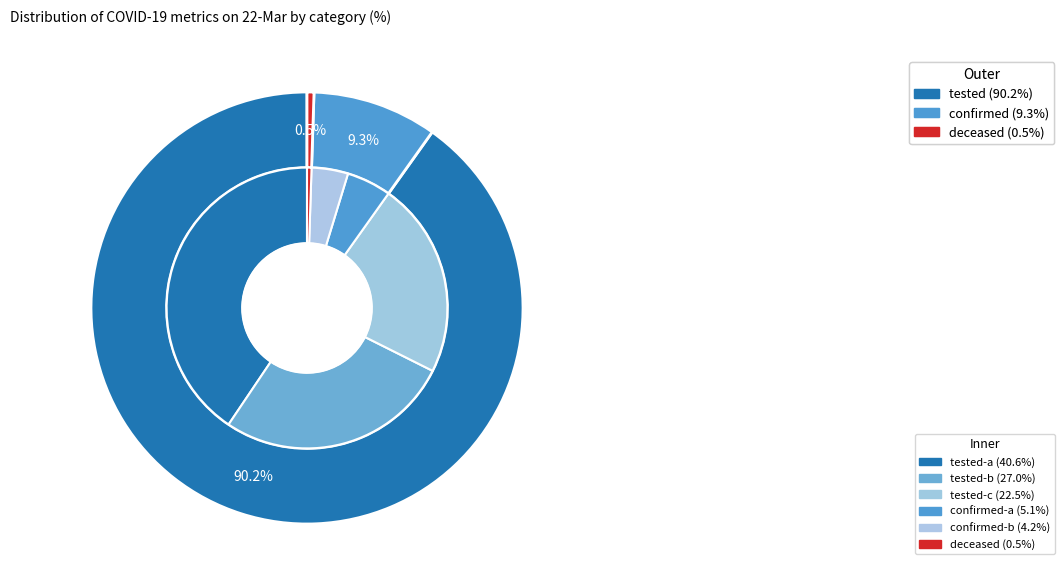

What is the largest slice in the pie chart?

tested